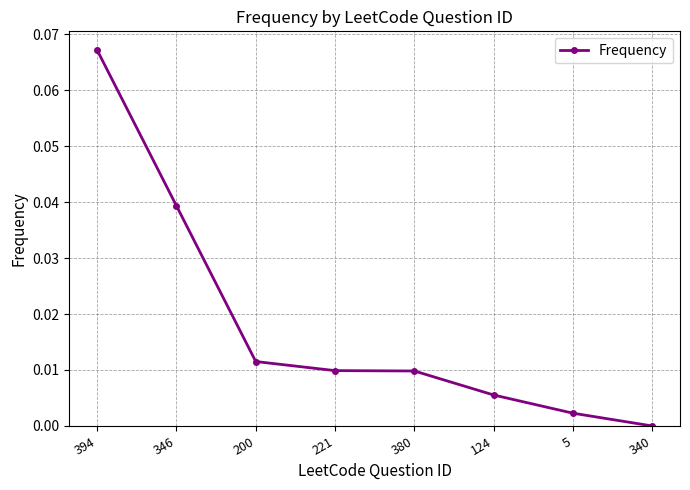

At which label is the value closest to 0?

340